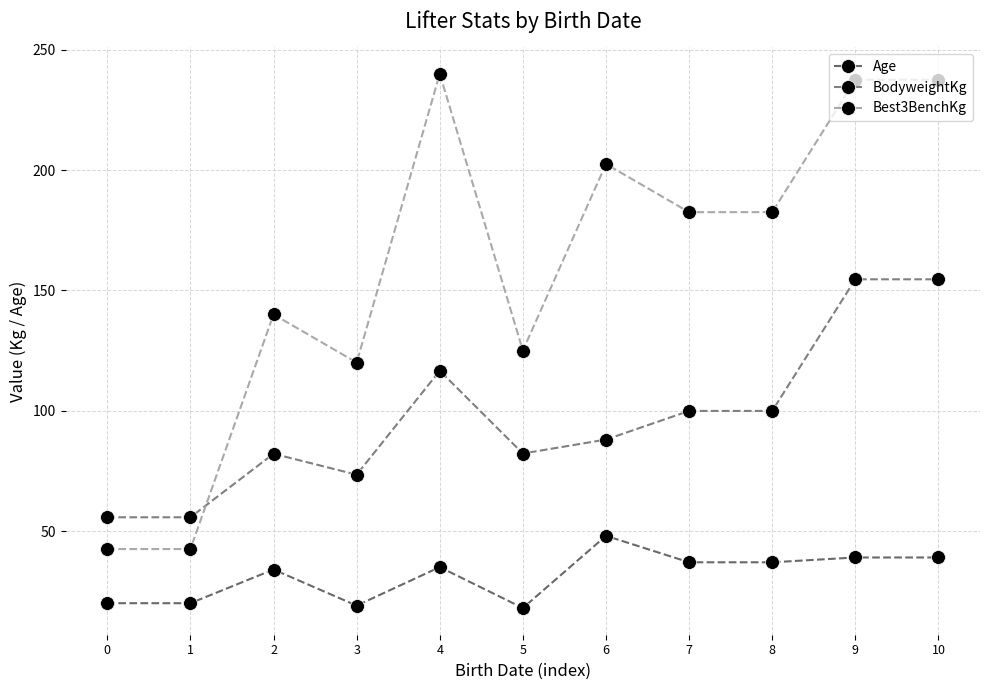

How many data points in Best3BenchKg are less than 182?

5